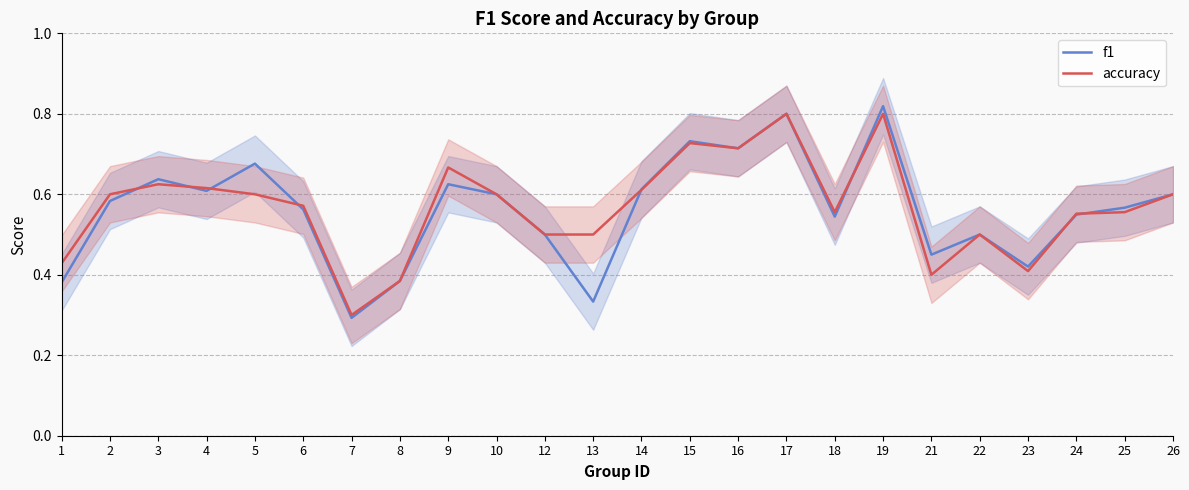

Does the chart have visible grid lines?

Yes